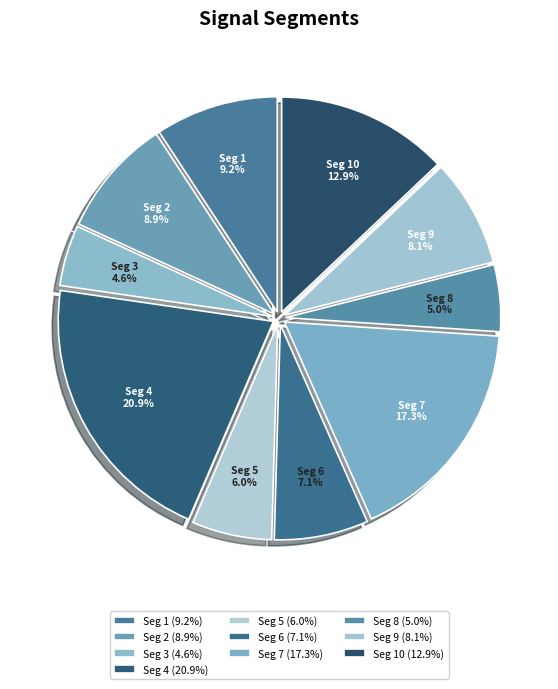

How many segments does this pie chart have?

10